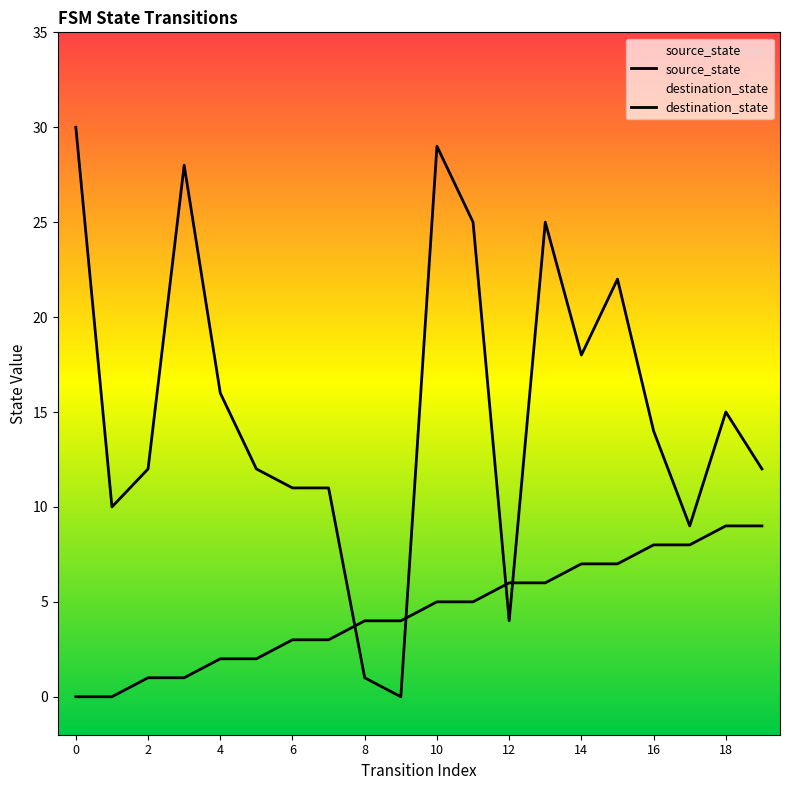

Which has a higher value, 18 or 10?

18